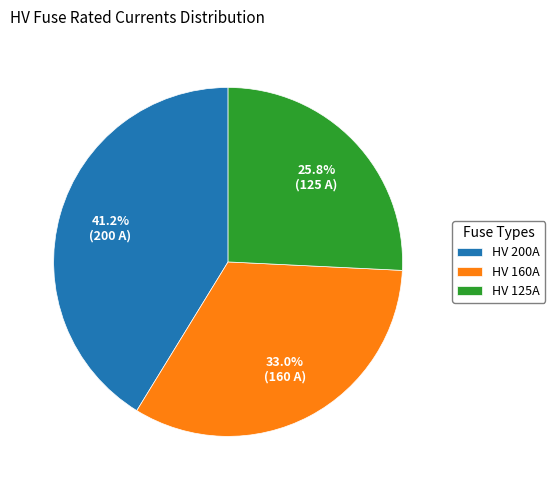

How many segments does this pie chart have?

3